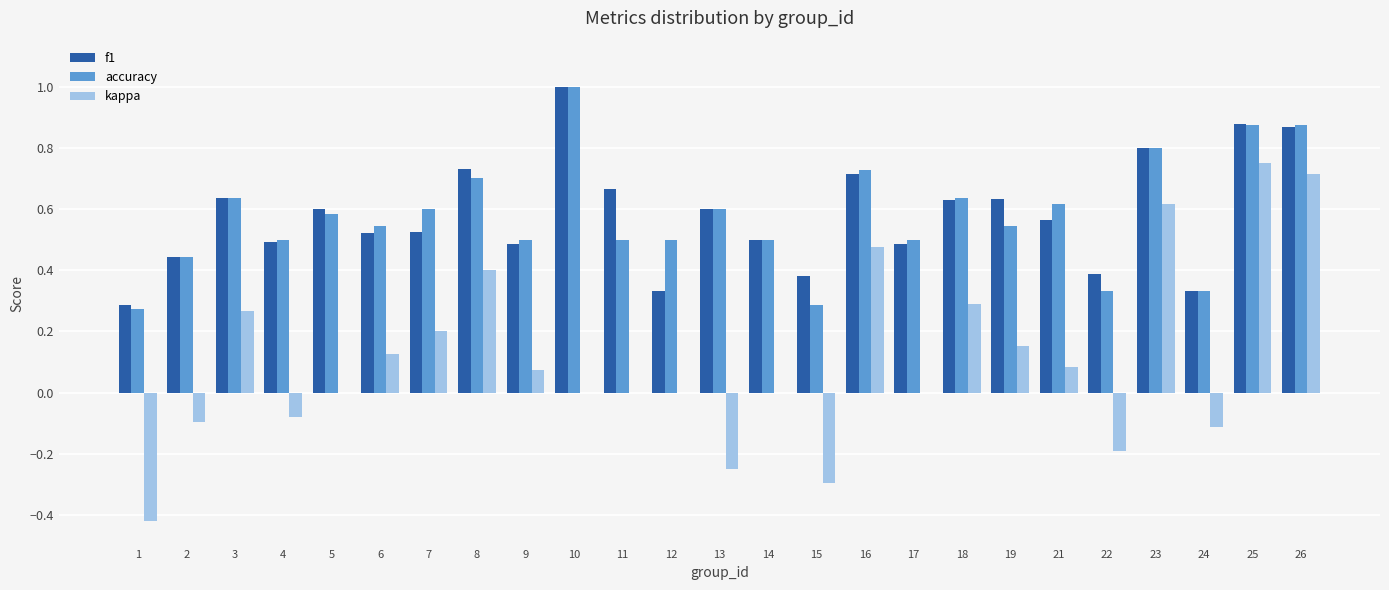

Which series changed the most between 16 and 18?

kappa